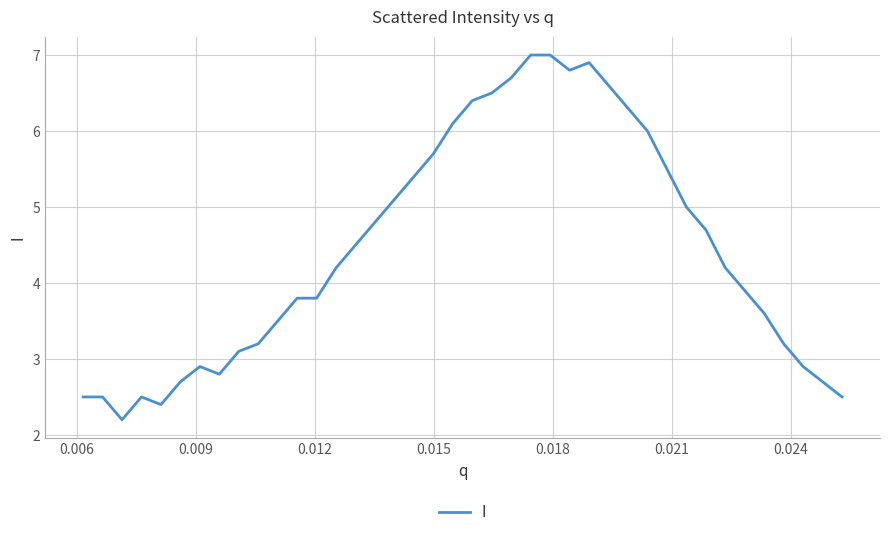

What is the minimum value shown in the chart?

2.2